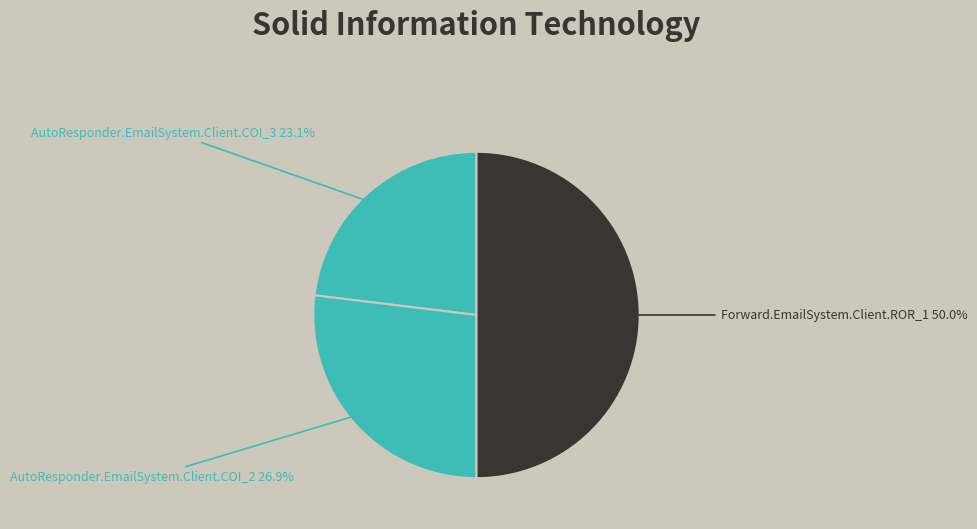

Does AutoResponder.EmailSystem.Client.COI_3 account for over 50% of the chart?

No